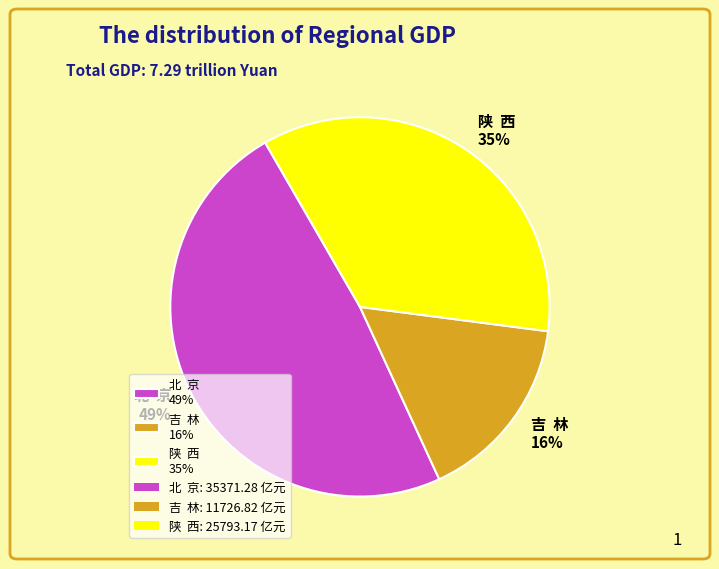

Combined, do 陕 西 35% and 吉 林 16% account for over 50%?

Yes